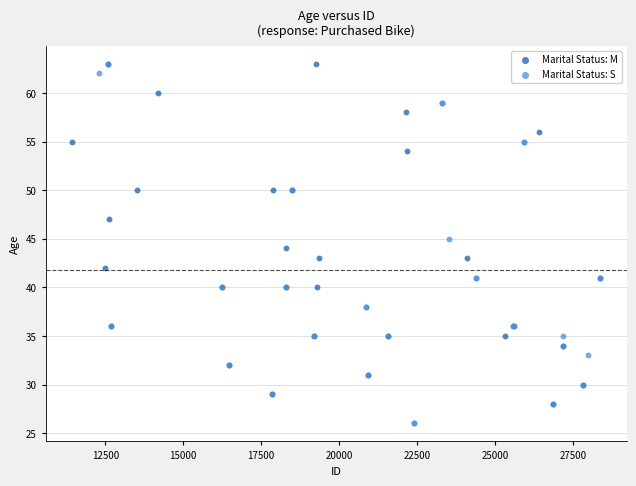

Which series has the largest Y range (max minus min)?

Marital Status: S